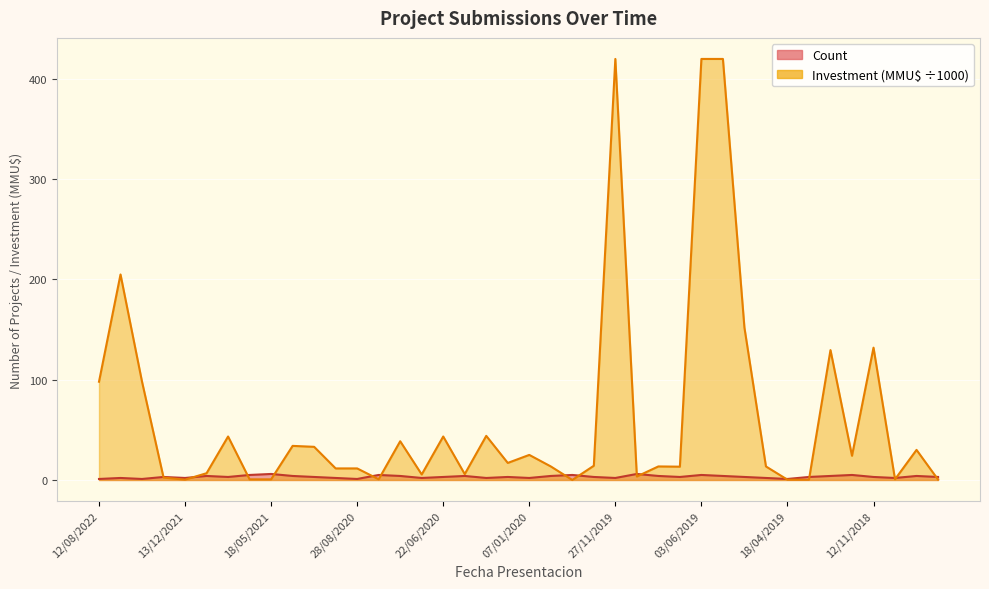

Where is the first local minimum for Investment(MMU$)?

13/12/2021